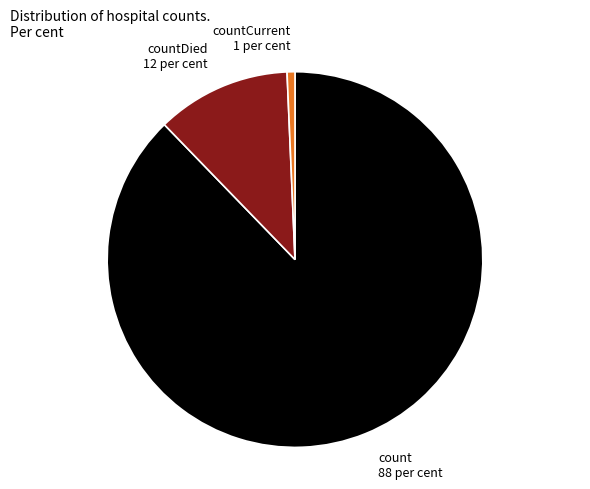

Is the sum of count 88 per cent and countDied 12 per cent greater than half?

Yes